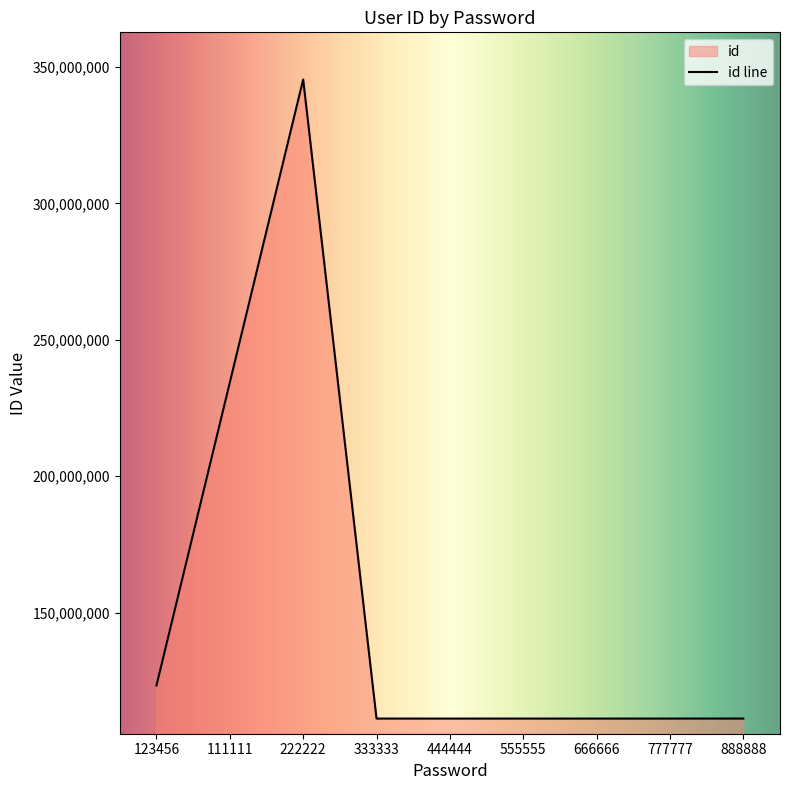

Reading left to right, extract all data points from this chart.

123456=123234345	111111=234345456	222222=345456567	333333=111111111	444444=111111112	555555=111111113	666666=111111114	777777=111111115	888888=111111116